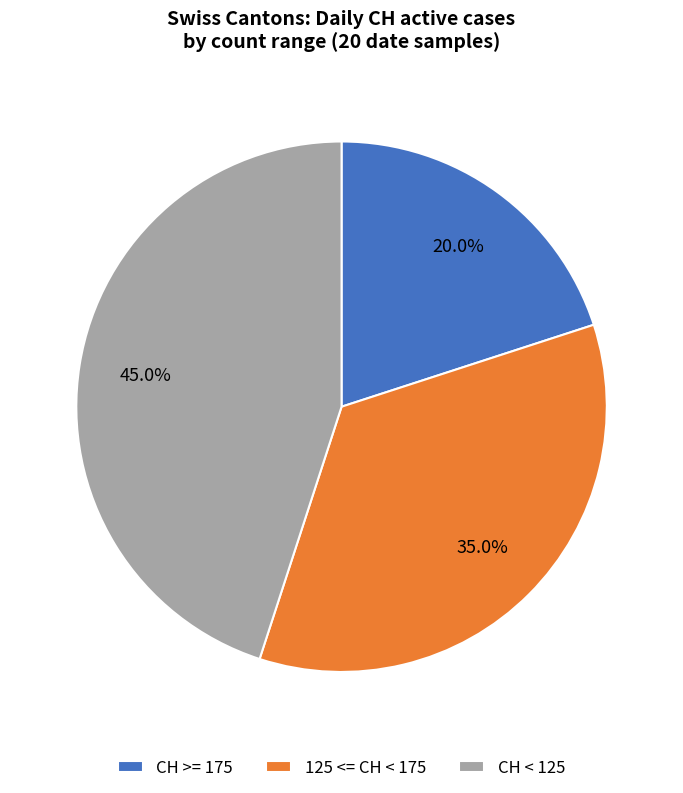

What is the total percentage of 125 <= CH < 175 and CH >= 175?

55.0%